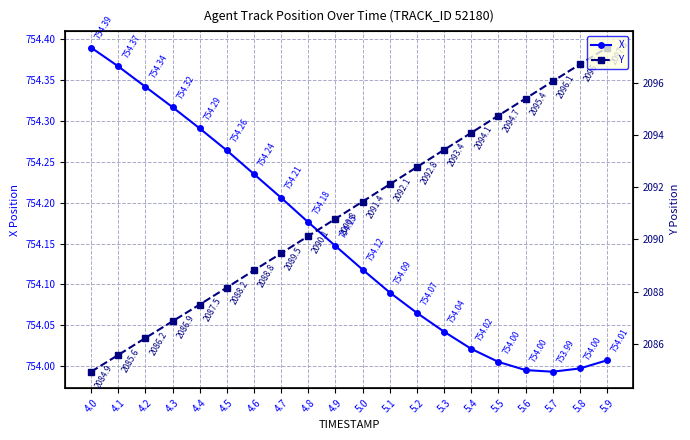

What is the label of the 5th point from the left?

4.4